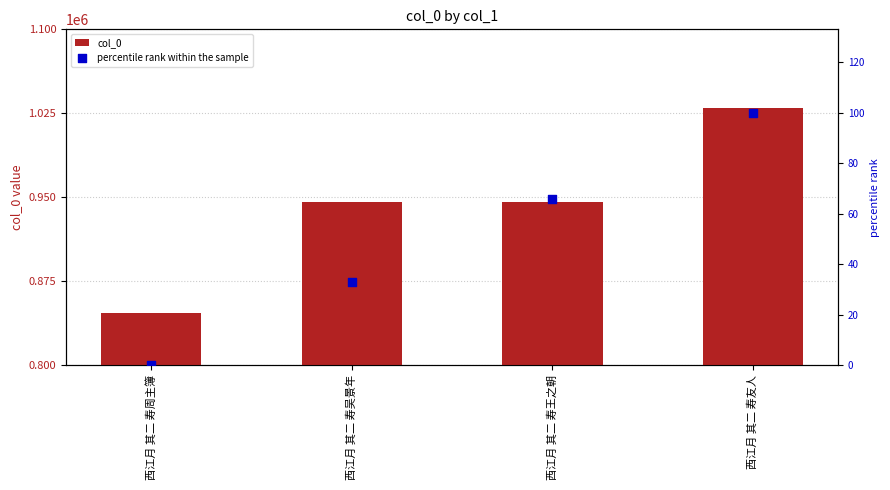

Is the value of percentile rank within the sample at 西江月 其二 寿吴景年 greater than the value of col_0 at 西江月 其二 寿周主簿?

No